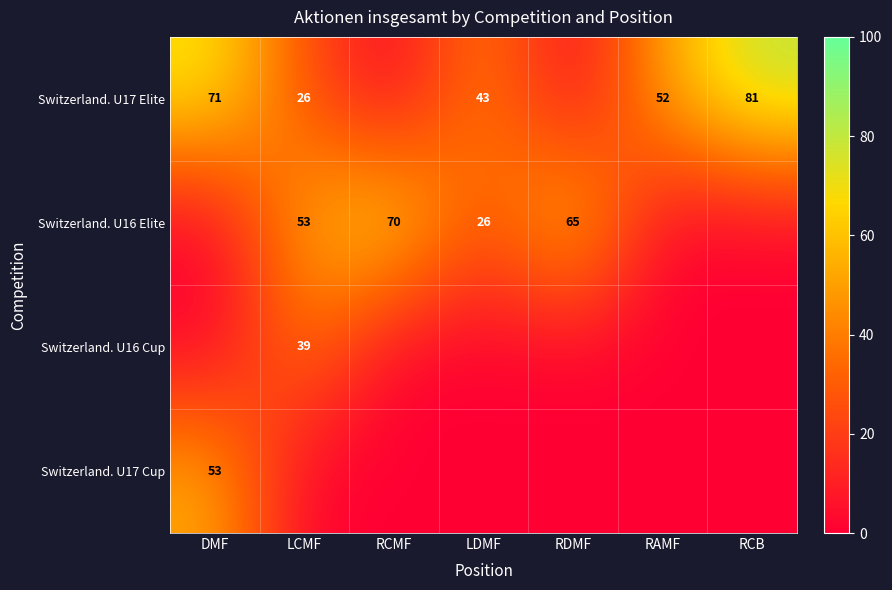

True or false: Switzerland. U16 Cup has a value of 9 at LCMF.

False